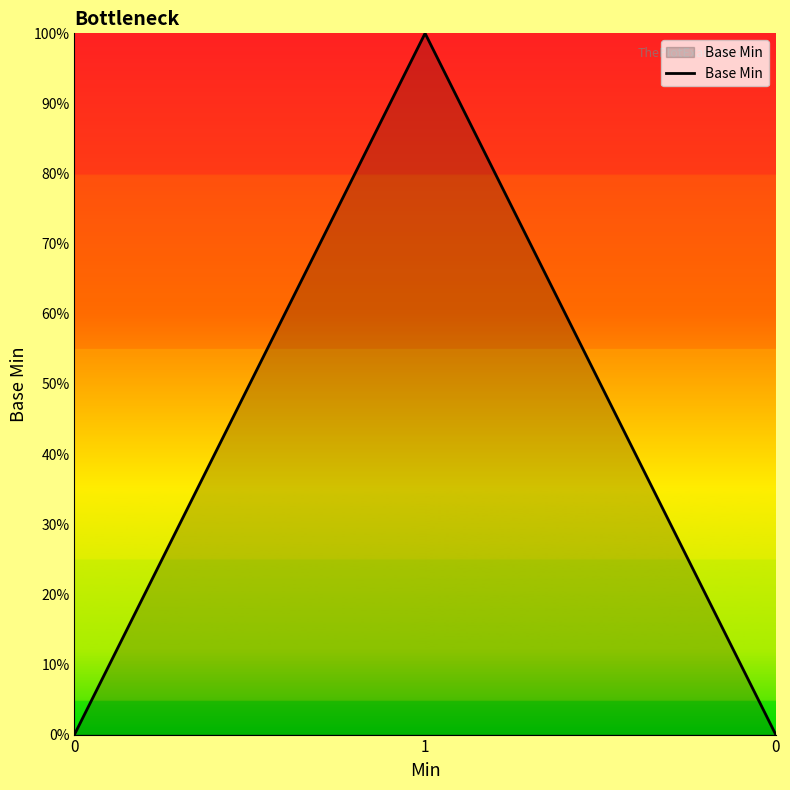

The chart shows a value of -41 at 0. True or false?

False